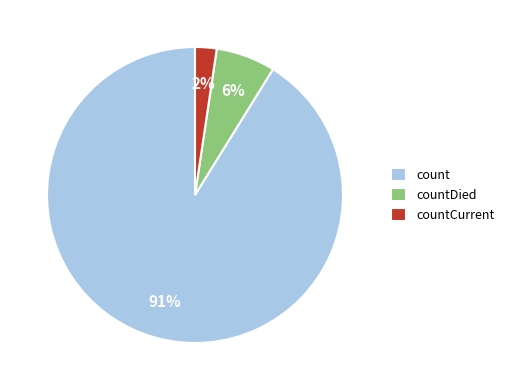

Rank the categories by value from lowest to highest.

countCurrent, countDied, count